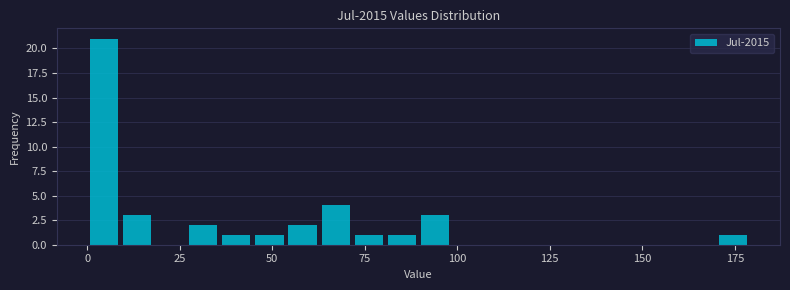

Read against the x-axis, roughly where is the centre of the tallest bar?

5